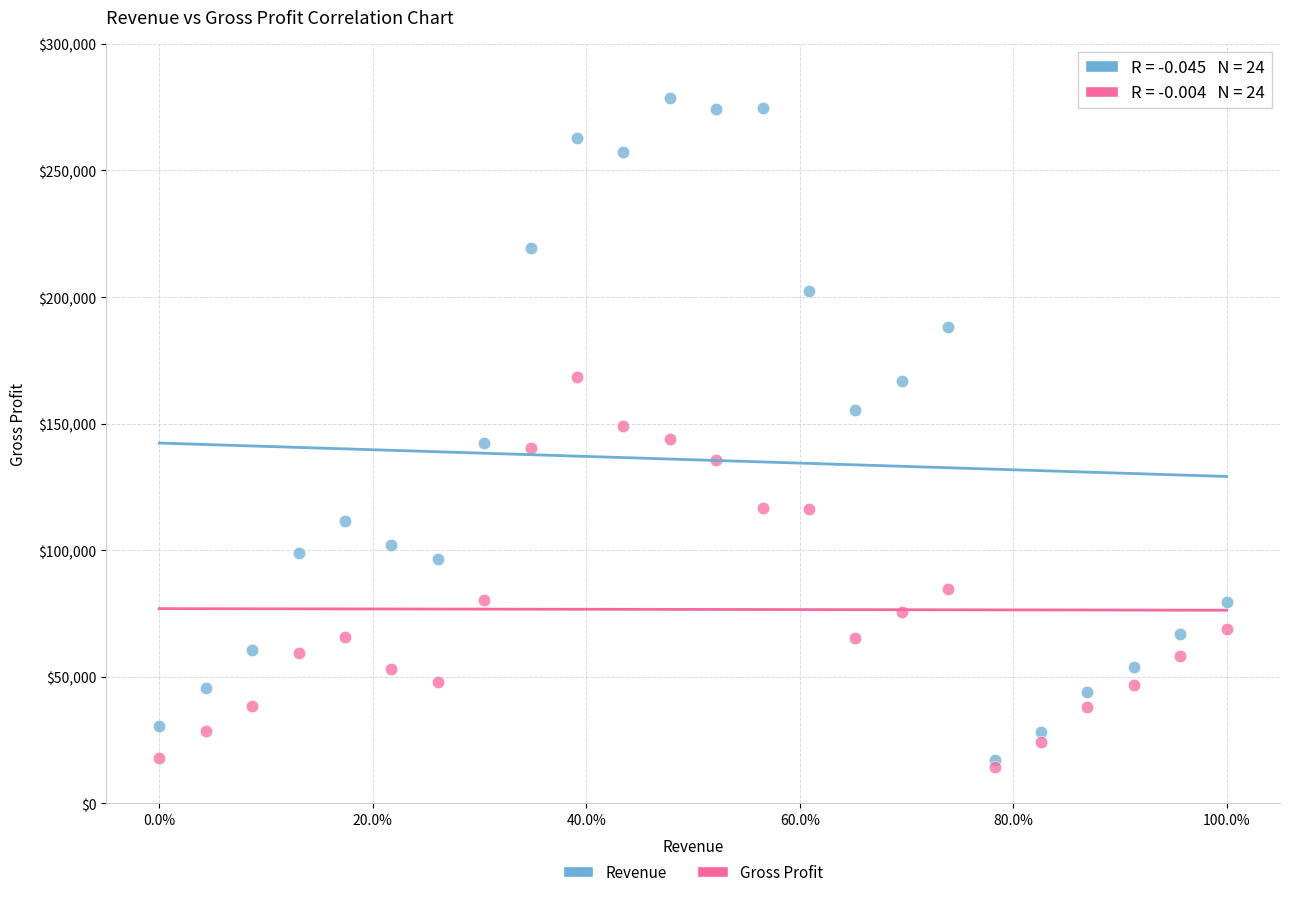

Which series reaches the maximum Y coordinate?

Revenue